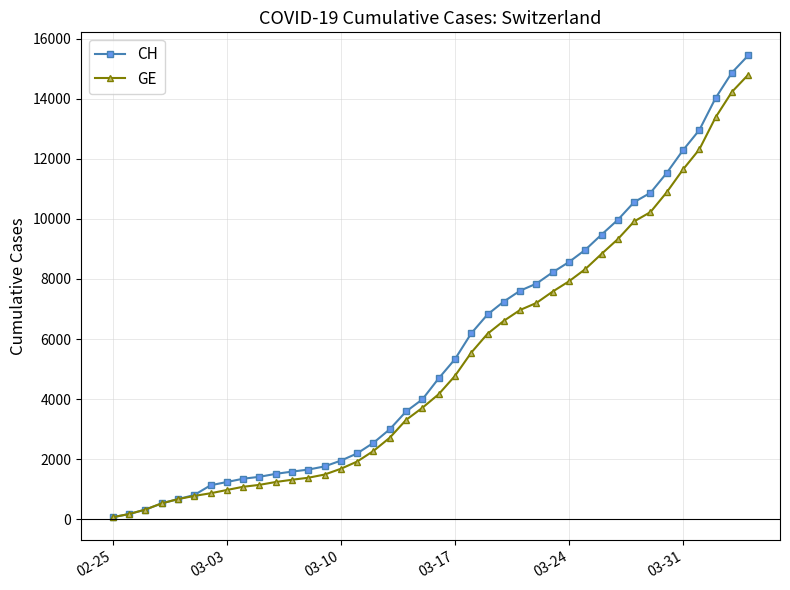

Which series has the widest spread of values?

CH